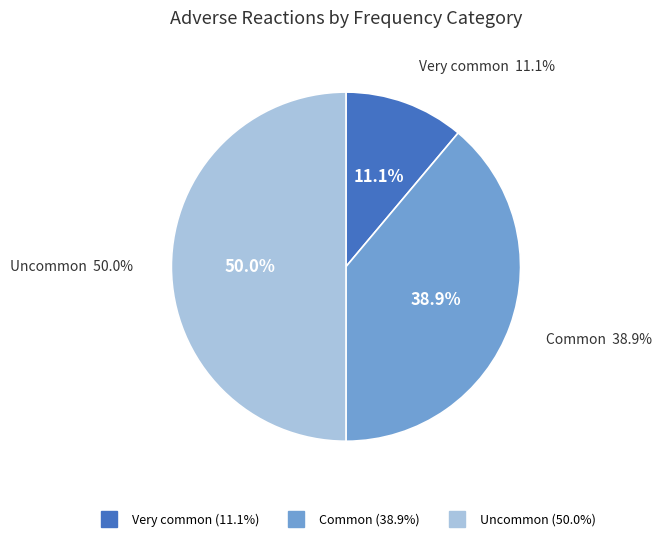

Count the number of slices in the pie.

3